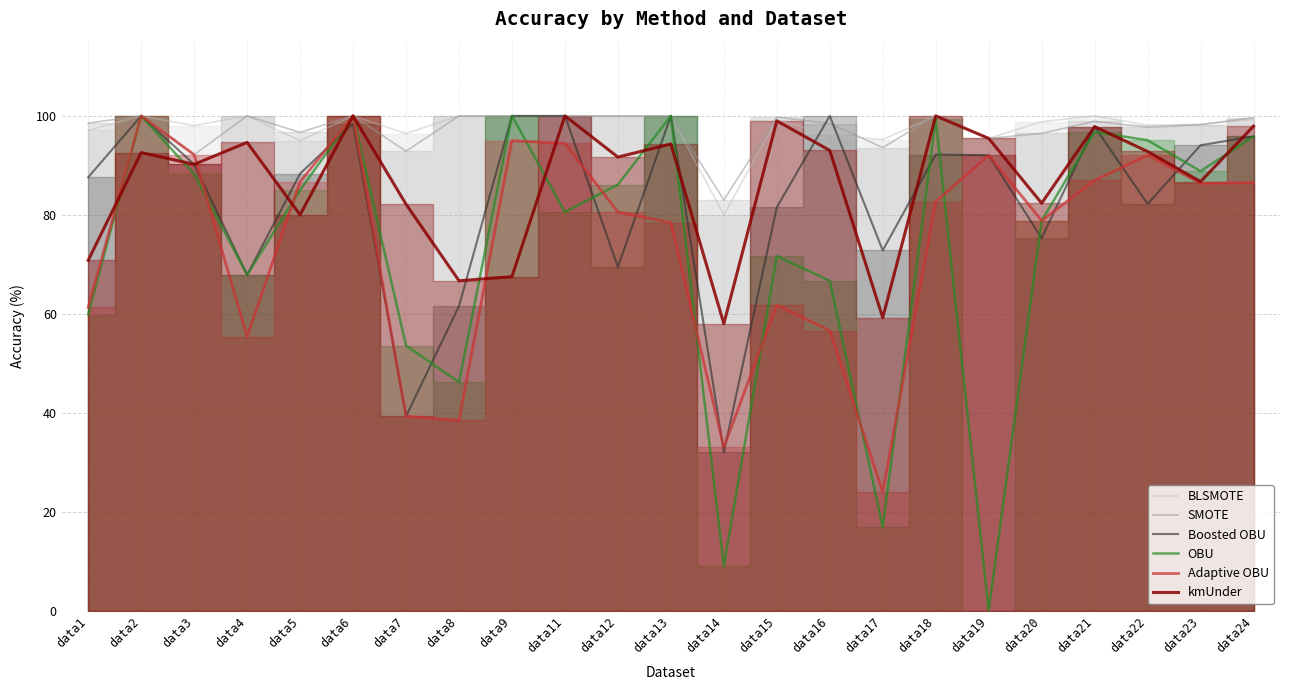

After their last crossing, which series has the higher values: Boosted OBU or SMOTE?

SMOTE